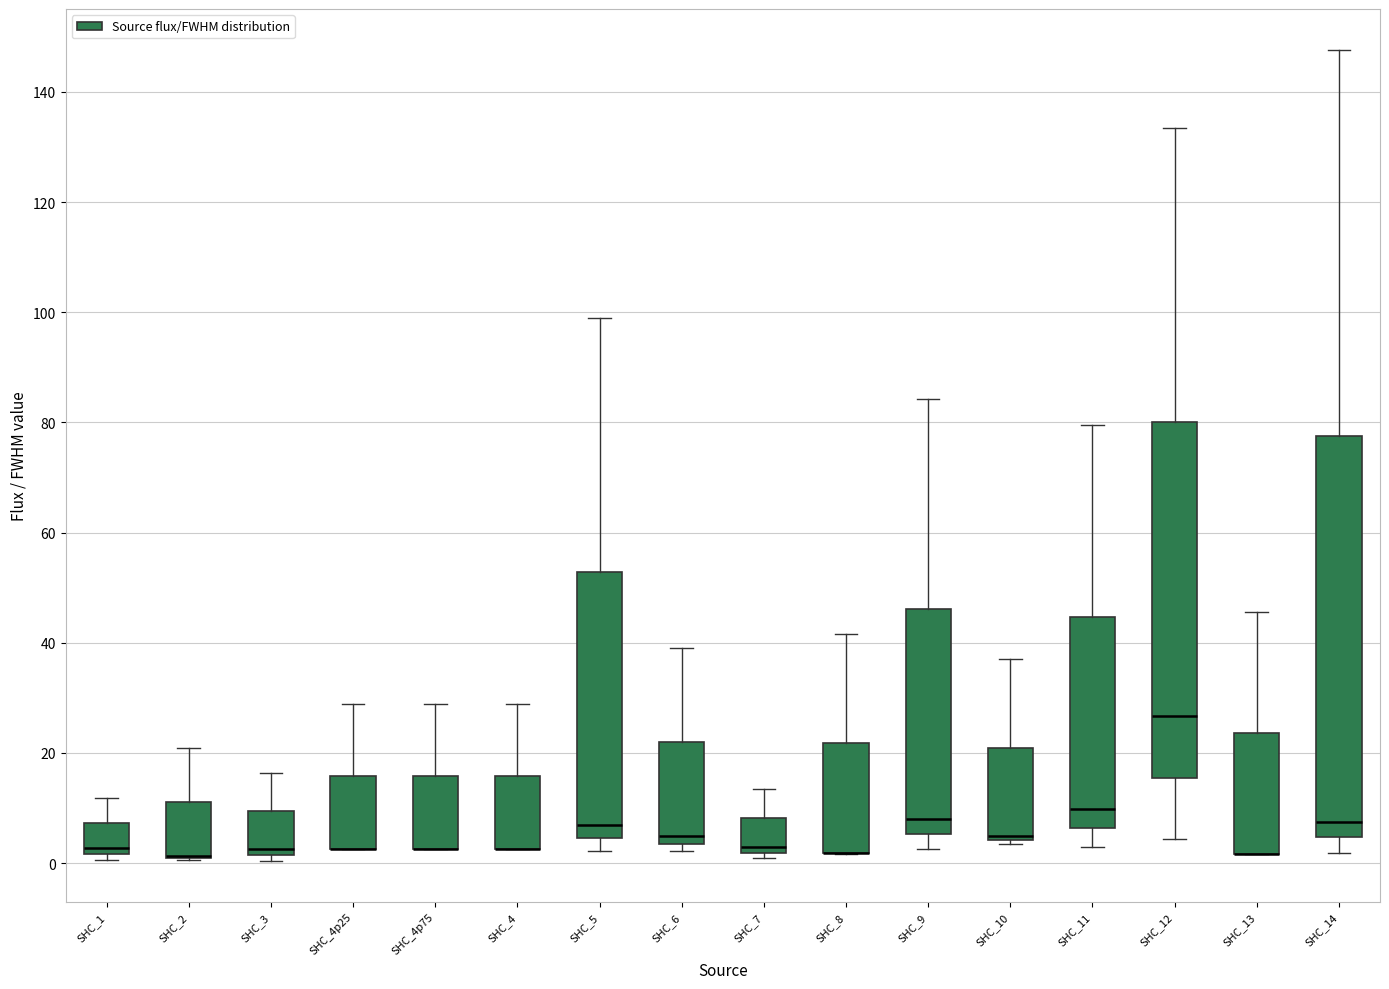

Reading left to right, transcribe this box plot: for each box, give where its median line is, the range the box spans, and where its two whiskers end, as read against the y-axis. The values are not printed on the chart, so give them approximately, as read against the axis.

SHC_1: median 2 (just above the box's lower edge), box 2 to 8, whiskers 0 to 12
SHC_2: median 2 (drawn on the box's lower edge), box 0 to 12, whiskers 0 to 20
SHC_3: median 2 (just above the box's lower edge), box 2 to 10, whiskers 0 to 16
SHC_4p25: median 2 (drawn on the box's lower edge), box 2 to 16, whiskers 2 to 28
SHC_4p75: median 2 (drawn on the box's lower edge), box 2 to 16, whiskers 2 to 28
SHC_4: median 2 (drawn on the box's lower edge), box 2 to 16, whiskers 2 to 28
SHC_5: median 6, box 4 to 52, whiskers 2 to 98
SHC_6: median 4 (just above the box's lower edge), box 4 to 22, whiskers 2 to 40
SHC_7: median 2 (just above the box's lower edge), box 2 to 8, whiskers 0 to 14
SHC_8: median 2 (drawn on the box's lower edge), box 2 to 22, whiskers 2 to 42
SHC_9: median 8, box 6 to 46, whiskers 2 to 84
SHC_10: median 4 (just above the box's lower edge), box 4 to 20, whiskers 4 (just below the box's lower edge) to 38
SHC_11: median 10, box 6 to 44, whiskers 2 to 80
SHC_12: median 26, box 16 to 80, whiskers 4 to 134
SHC_13: median 2 (drawn on the box's lower edge), box 2 to 24, whiskers 2 to 46
SHC_14: median 8, box 4 to 78, whiskers 2 to 148